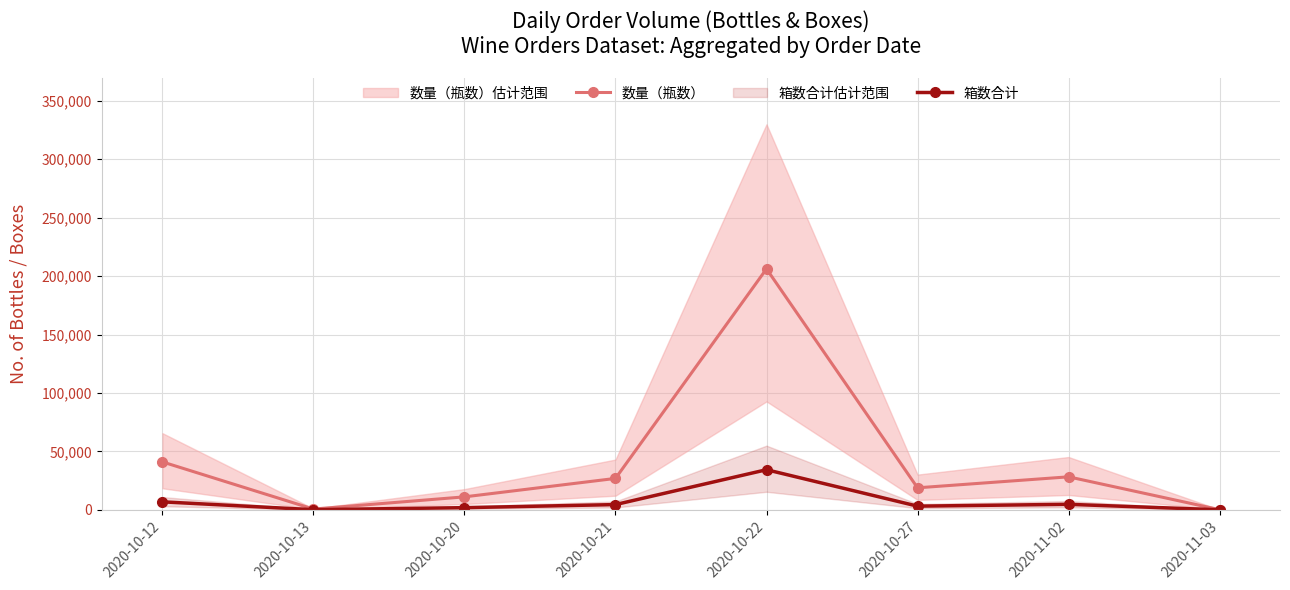

True or false: 箱数合计 and 数量（瓶数） cross at least once.

False